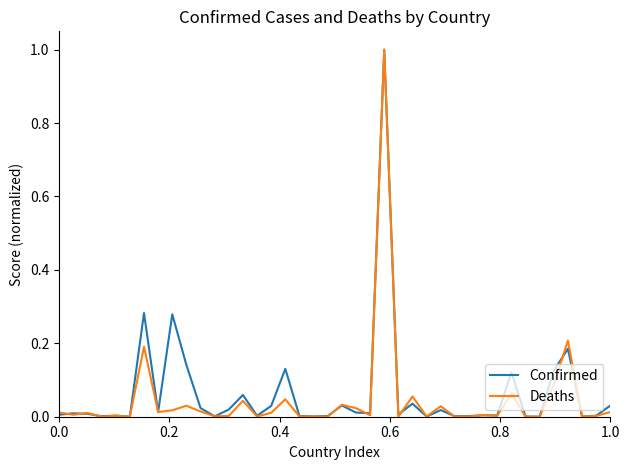

What is the greatest value displayed?

1.0